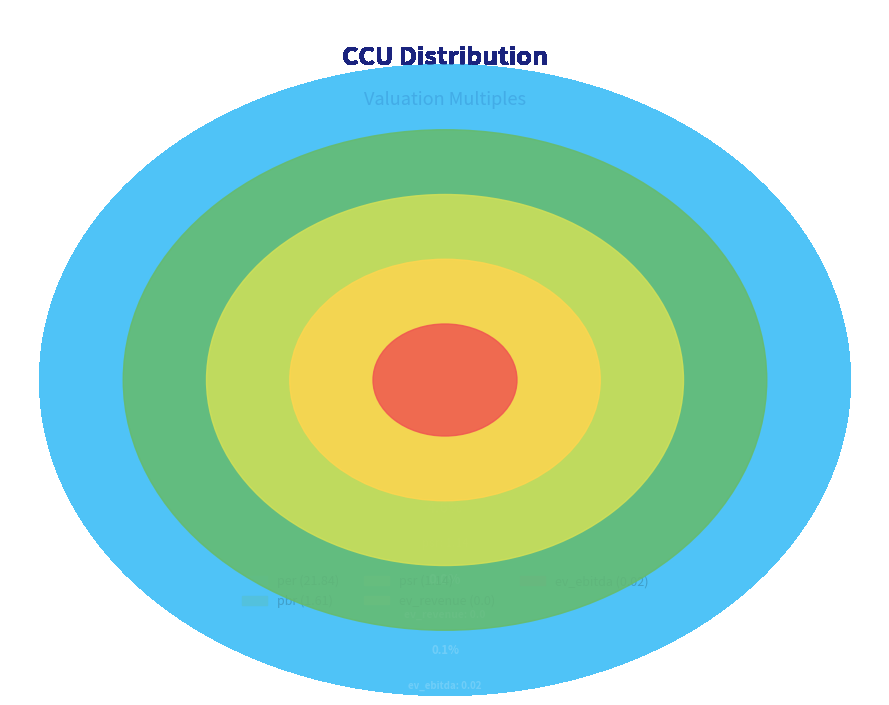

Is it true that pbr is 7% of the pie?

True